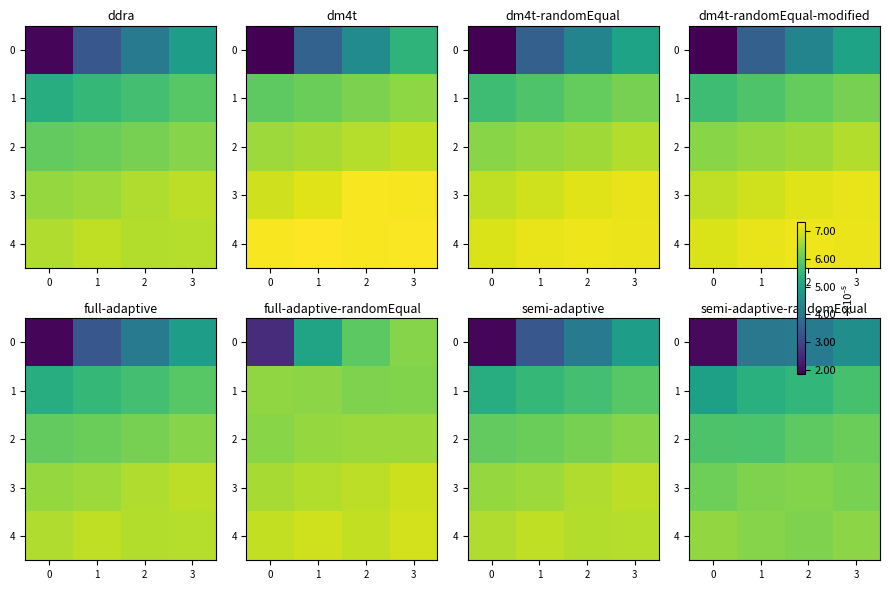

Rank the series by their maximum value, from highest to lowest.

row_4, row_3, row_2, row_1, row_0